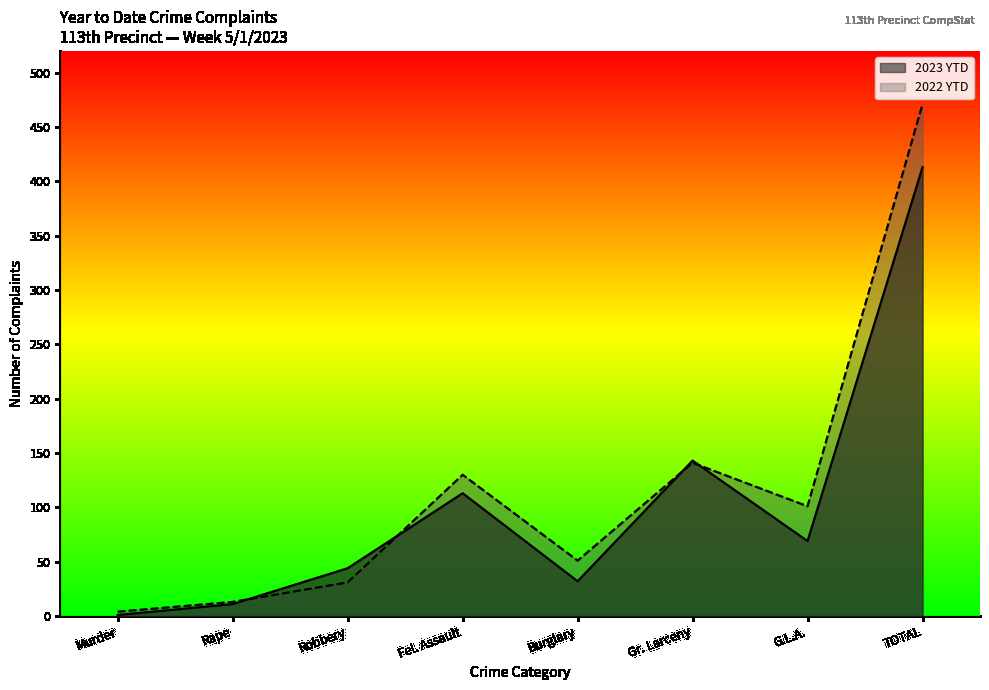

The value of 2022 YTD at Burglary is 17. True or false?

False